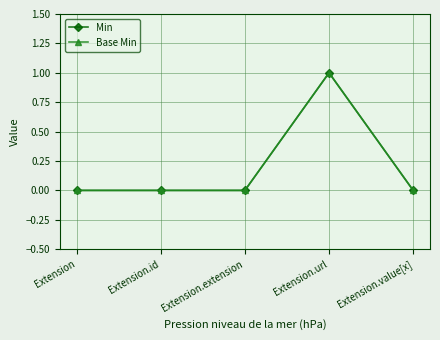

Reading right to left, what are all the values shown in this chart?

Min: Extension.value[x]=0	Extension.url=1	Extension.extension=0	Extension.id=0	Extension=0
Base Min: Extension.value[x]=0	Extension.url=1	Extension.extension=0	Extension.id=0	Extension=0